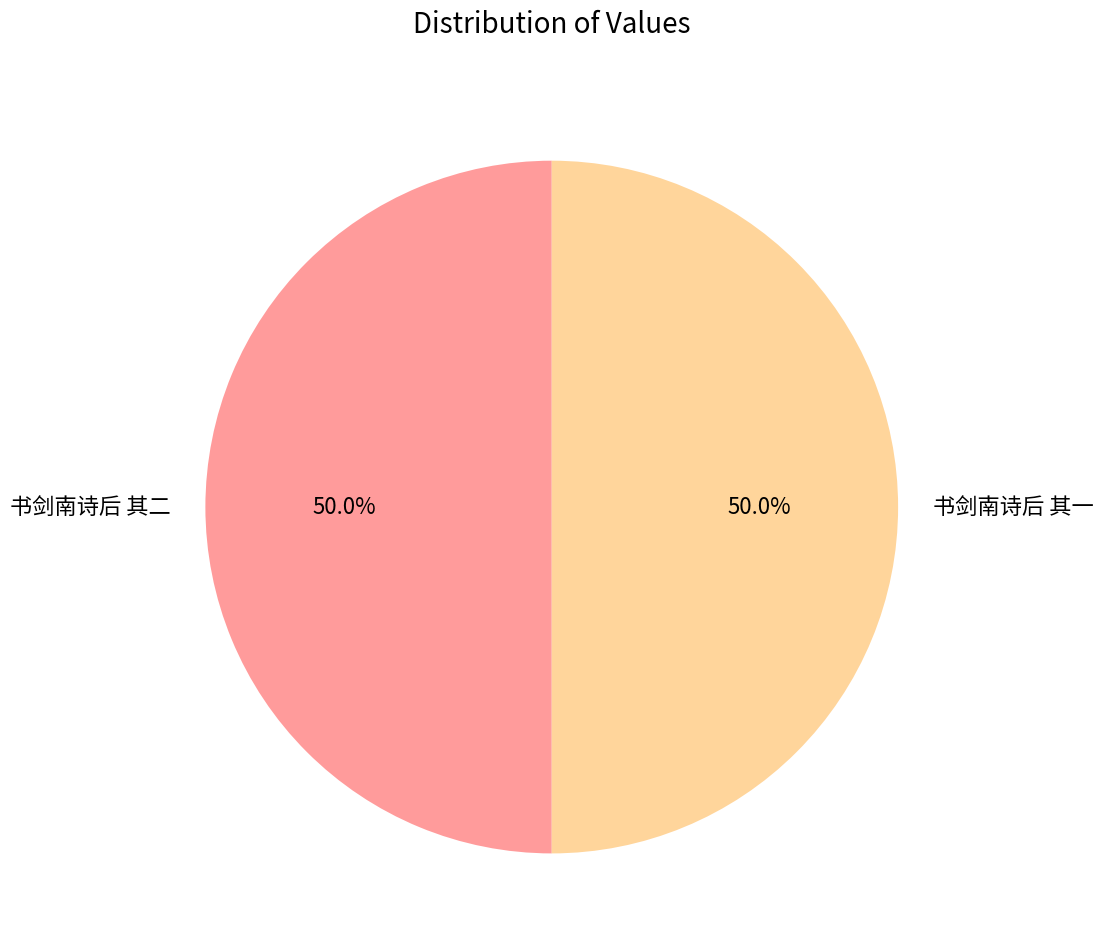

What percentage is NOT represented by 书剑南诗后 其二?

50.0%